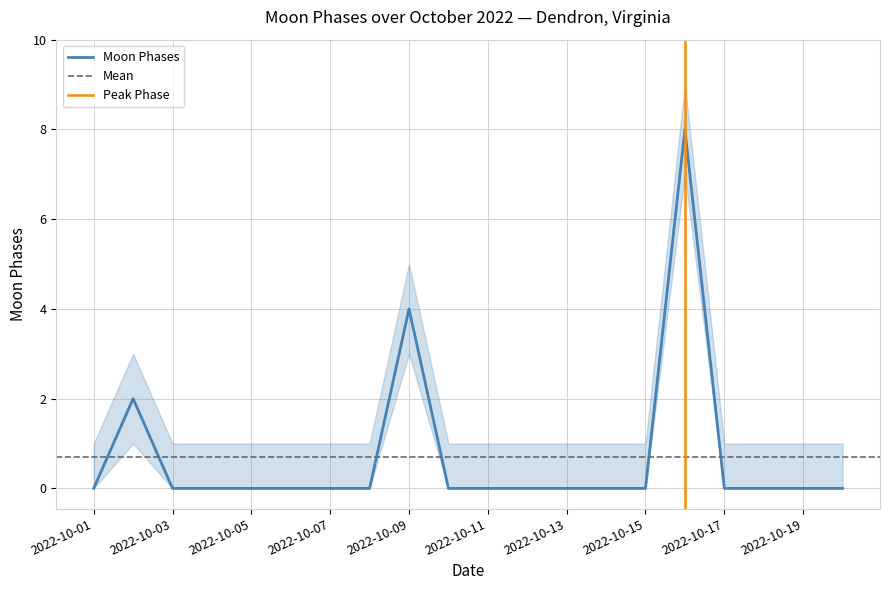

How many data points are above 0?

3